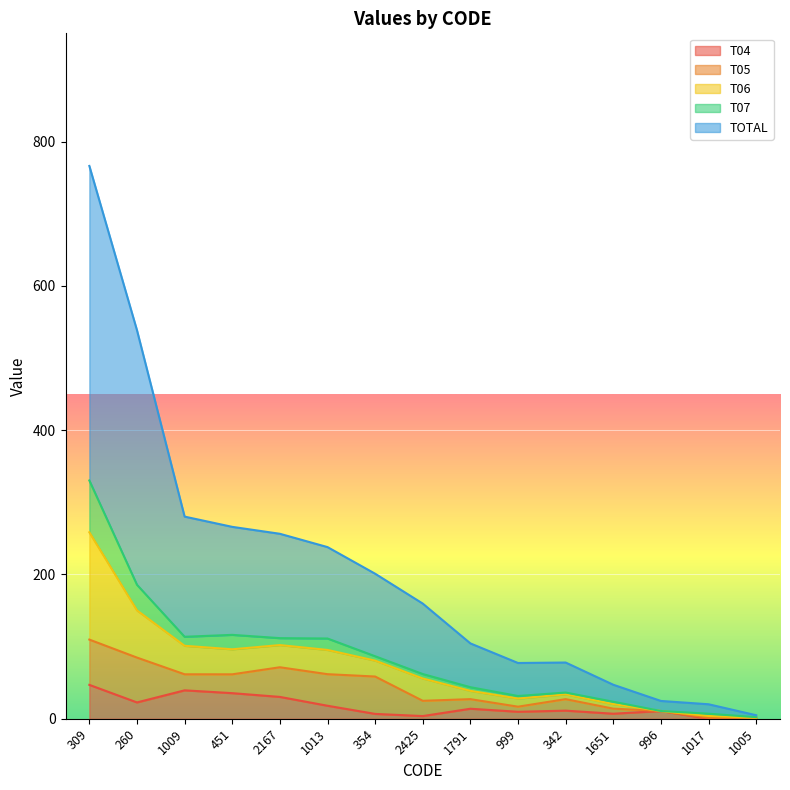

True or false: TOTAL has more than 1 interior local peaks.

False